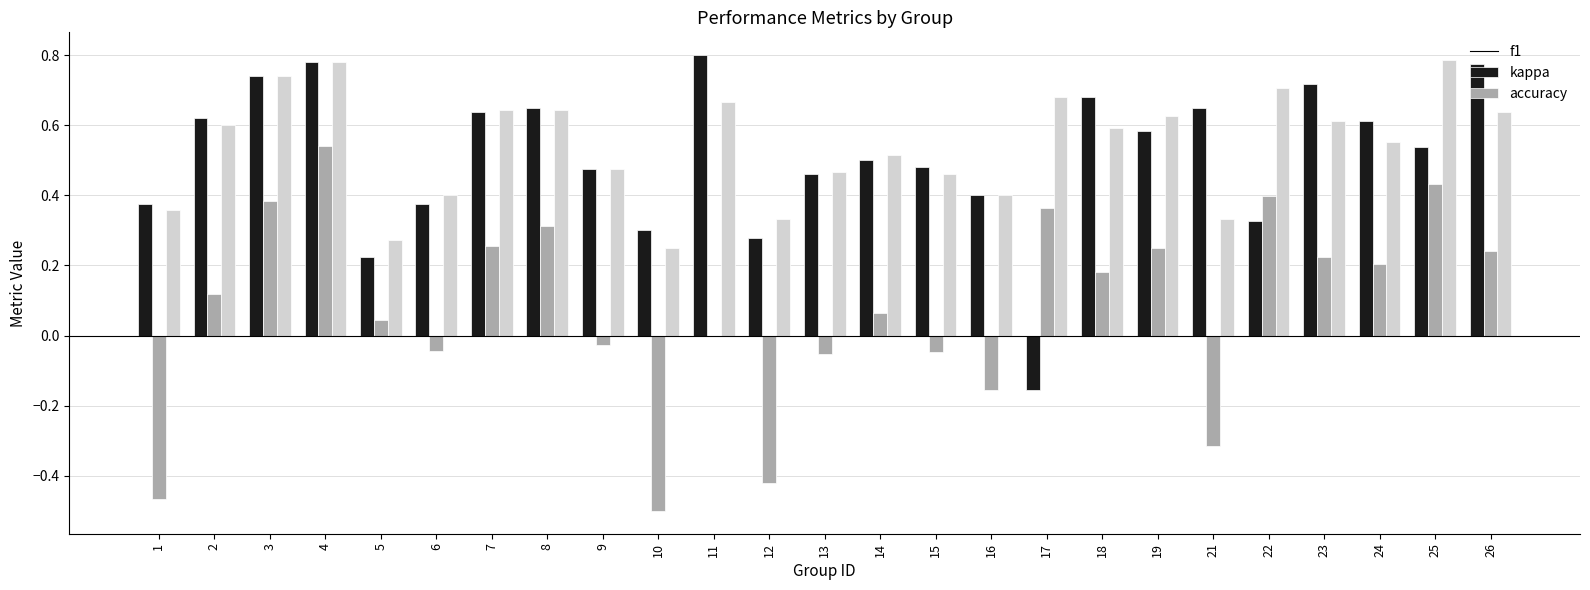

Which series changed the most between 4 and 23?

kappa